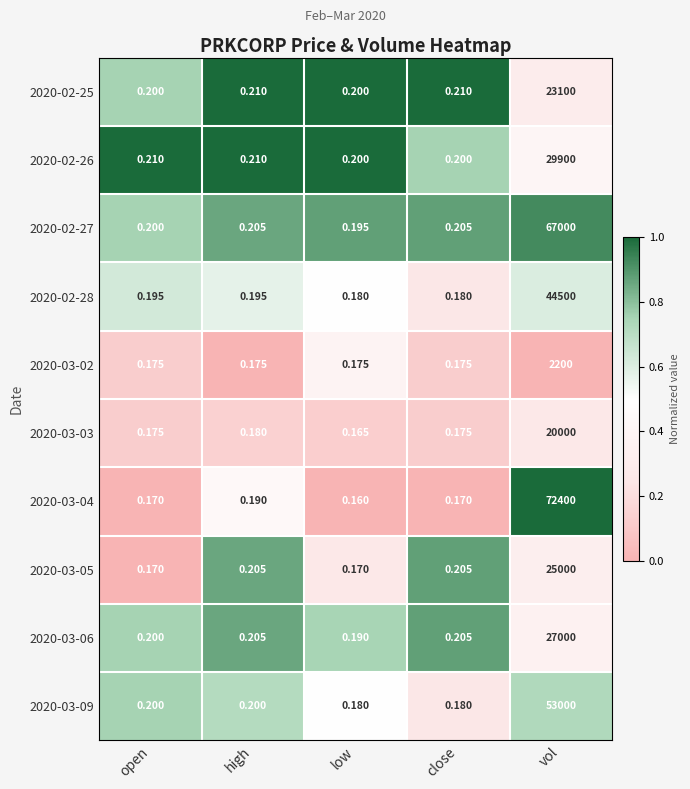

Which category has the highest value in the 2020-03-09 series?

vol